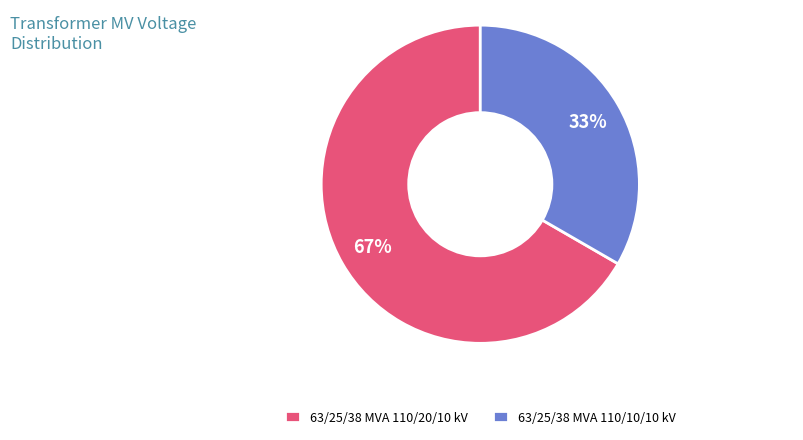

To the nearest percent, what is the combined percentage of 63/25/38 MVA 110/10/10 kV and 63/25/38 MVA 110/20/10 kV?

100%